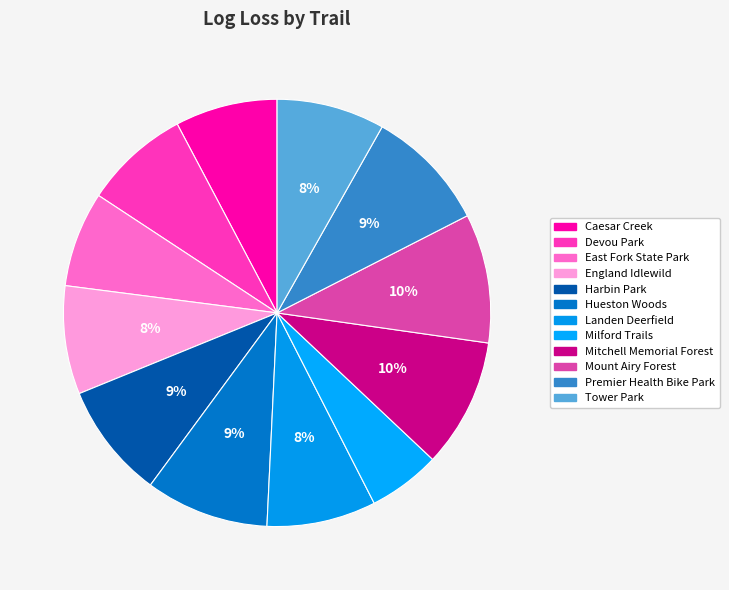

How many slices are in this pie chart?

12